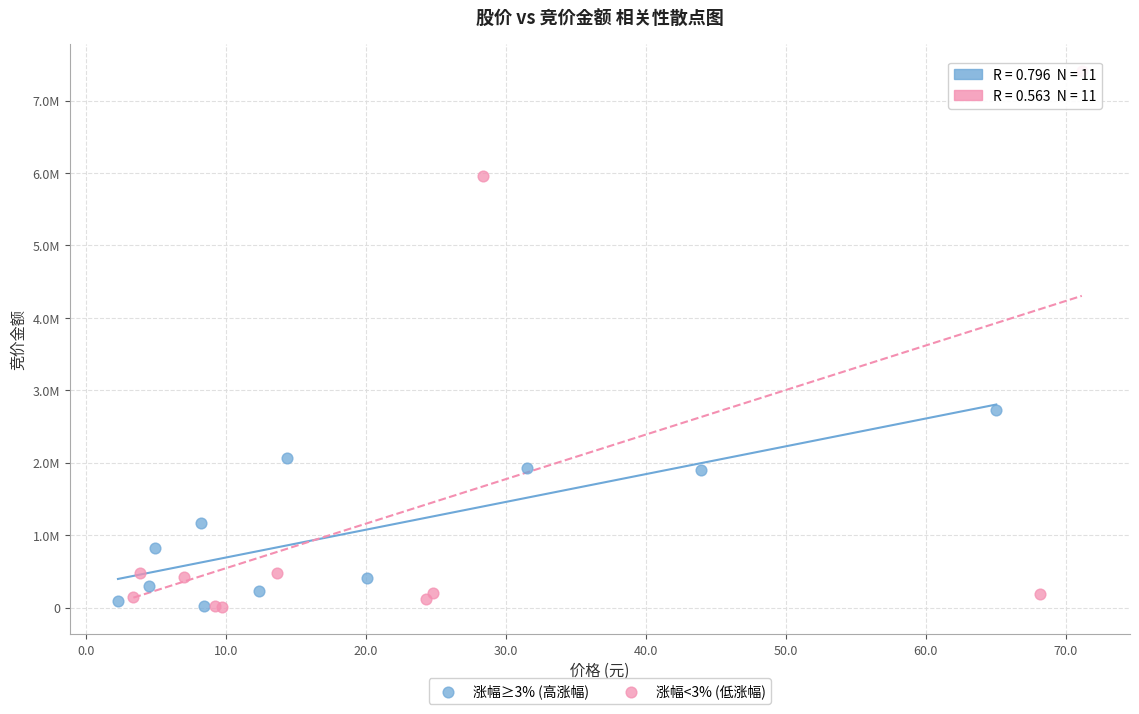

What are all the series names shown in the legend?

涨幅≥3% (高涨幅), 涨幅<3% (低涨幅)